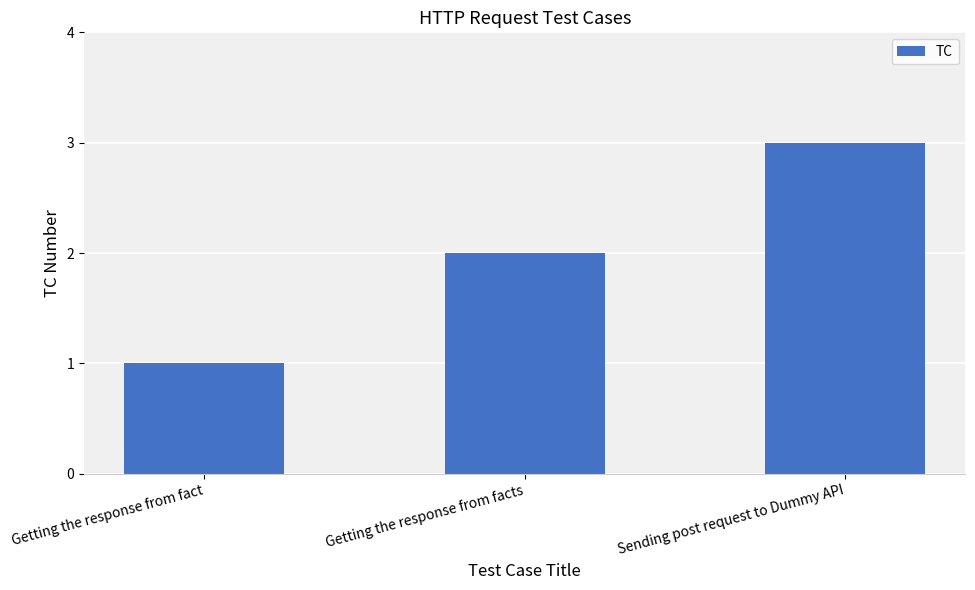

Rank the categories by value from lowest to highest.

Getting the response from fact, Getting the response from facts, Sending post request to Dummy API